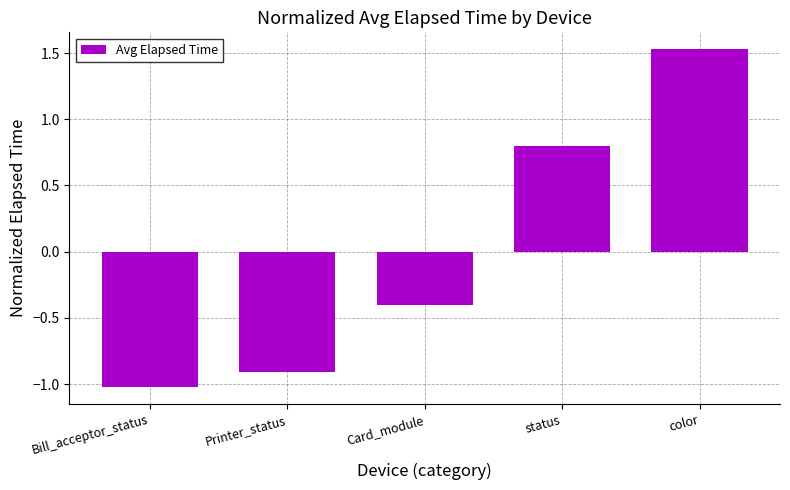

The value at Bill_acceptor_status is -1.0. True or false?

True